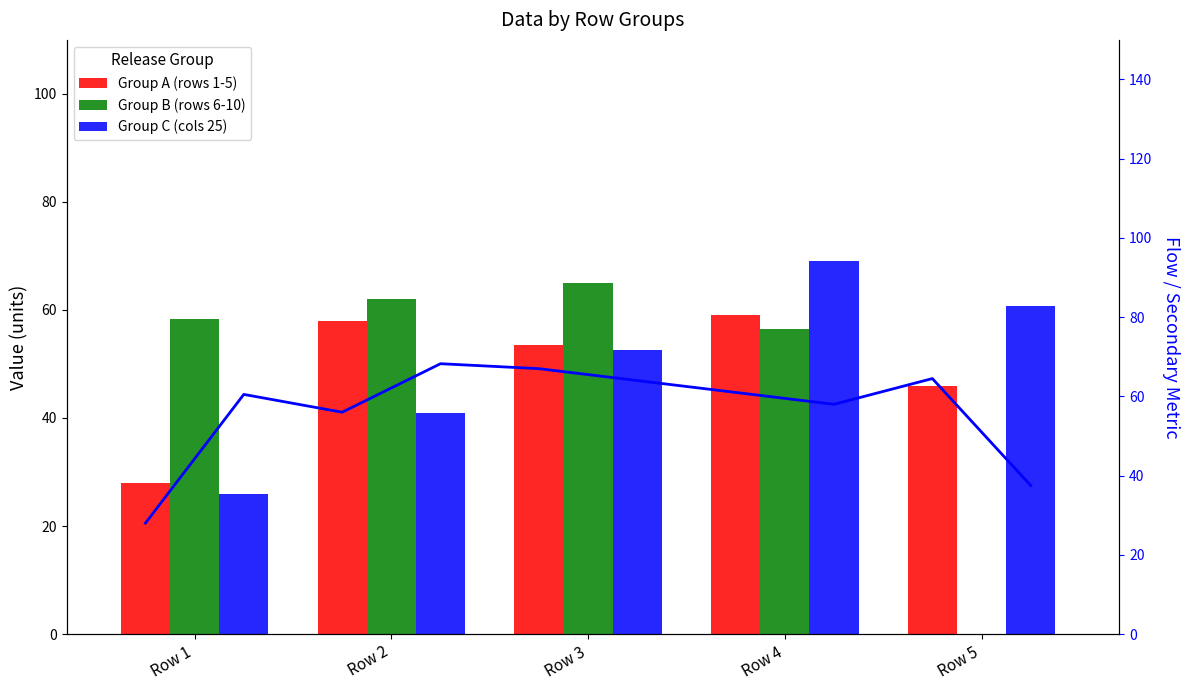

Reading left to right, transcribe all the data shown in this chart.

Group A (rows 1-5): Row 1=28.0	Row 2=58.0	Row 3=53.5	Row 4=59.0	Row 5=46.0
Group B (rows 6-10): Row 1=58.2	Row 2=62.0	Row 3=65.0	Row 4=56.5	Row 5=0.0
Group C (cols 25): Row 1=26.0	Row 2=41.0	Row 3=52.5	Row 4=69.0	Row 5=60.8